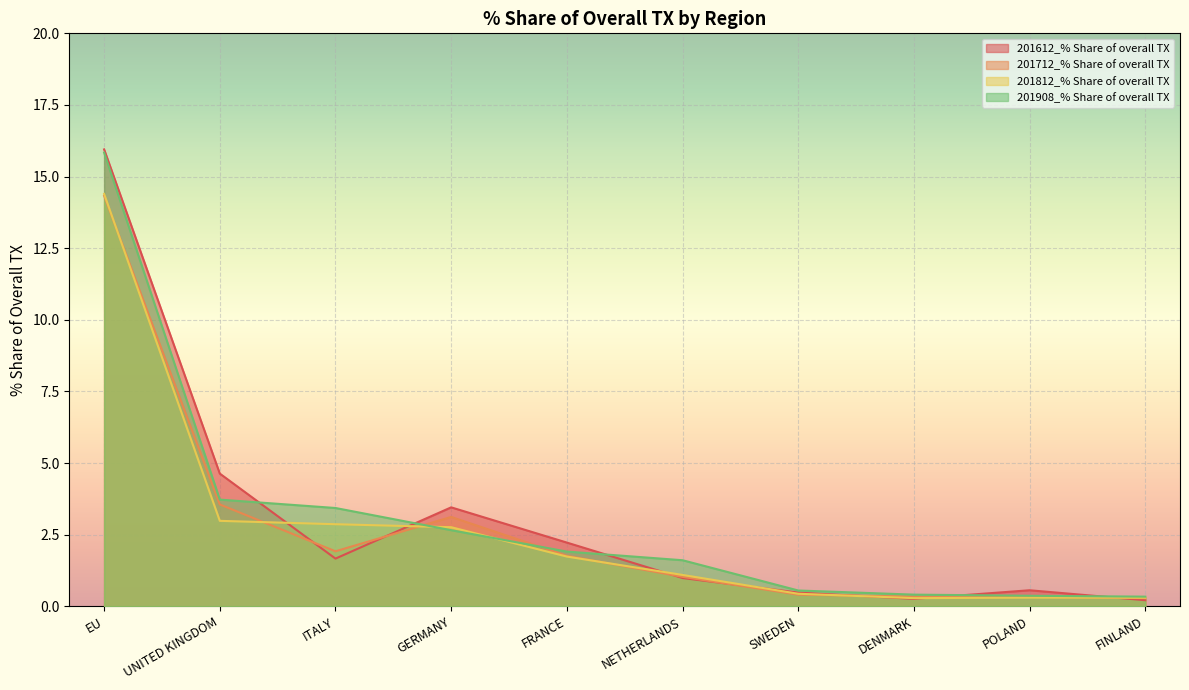

Which label corresponds to the smallest value in the chart?

FINLAND